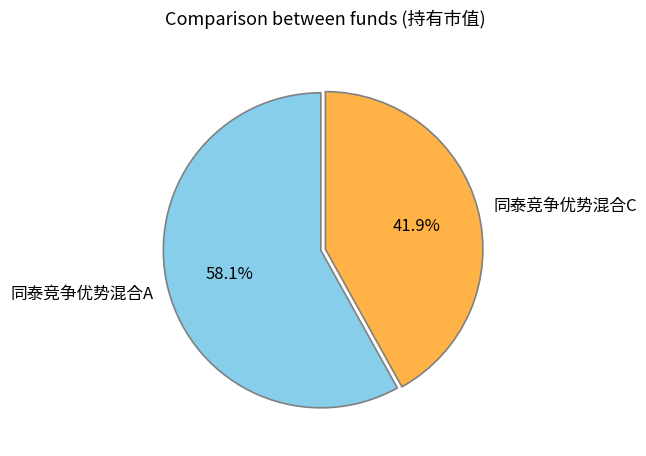

Rank the categories by value from lowest to highest.

同泰竞争优势混合C, 同泰竞争优势混合A